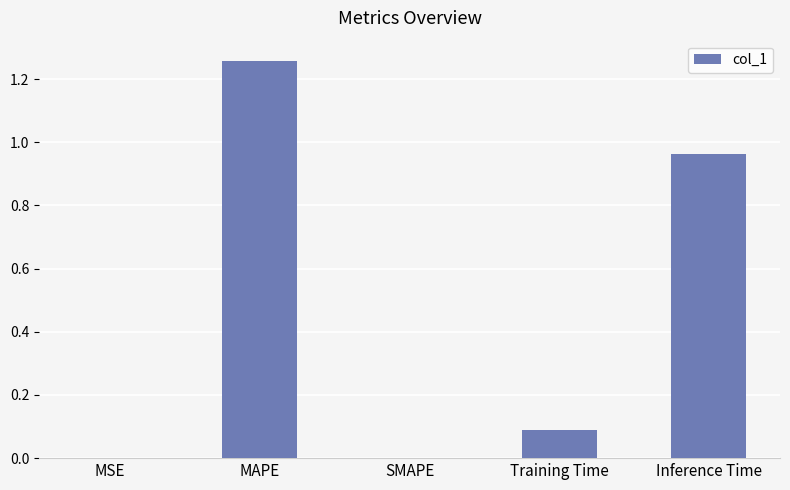

Which has a higher value, Inference Time or Training Time?

Inference Time